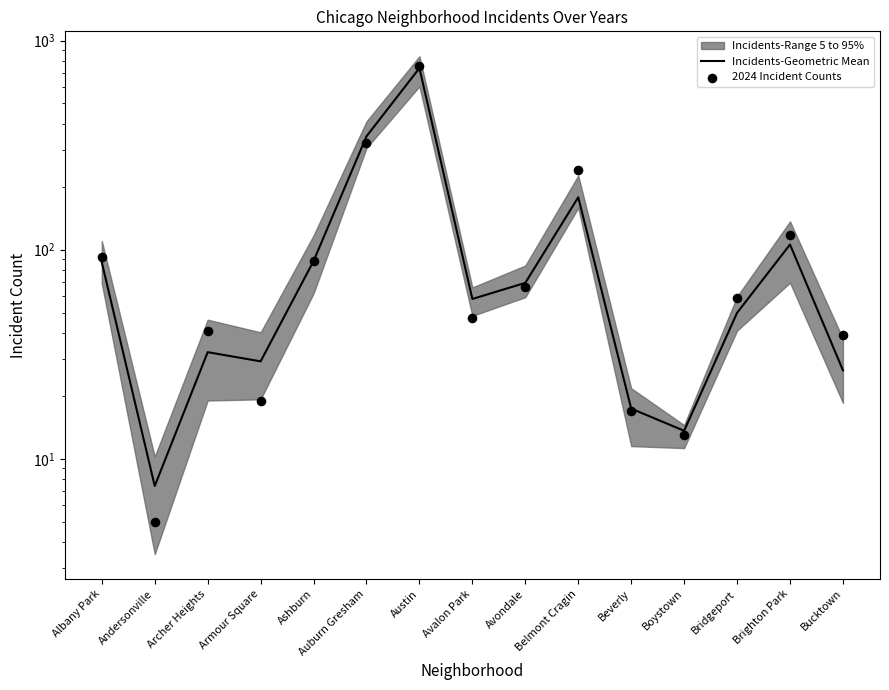

At how many categories does at least one series exceed 466?

1